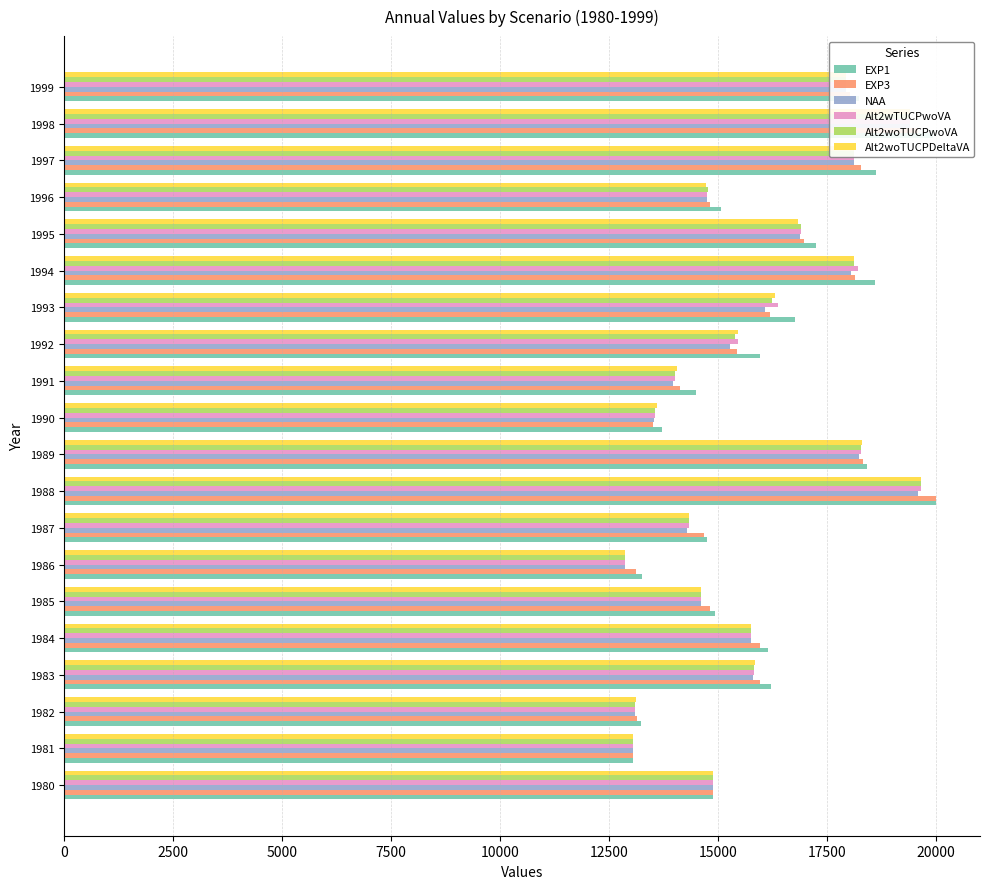

The value of Alt2wTUCPwoVA at 1993 is 16380.7. True or false?

True